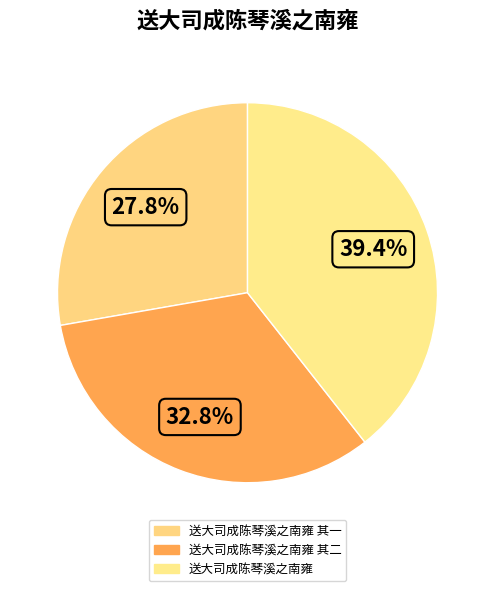

To the nearest percent, what percentage of the pie is 送大司成陈琴溪之南雍 其二?

33%